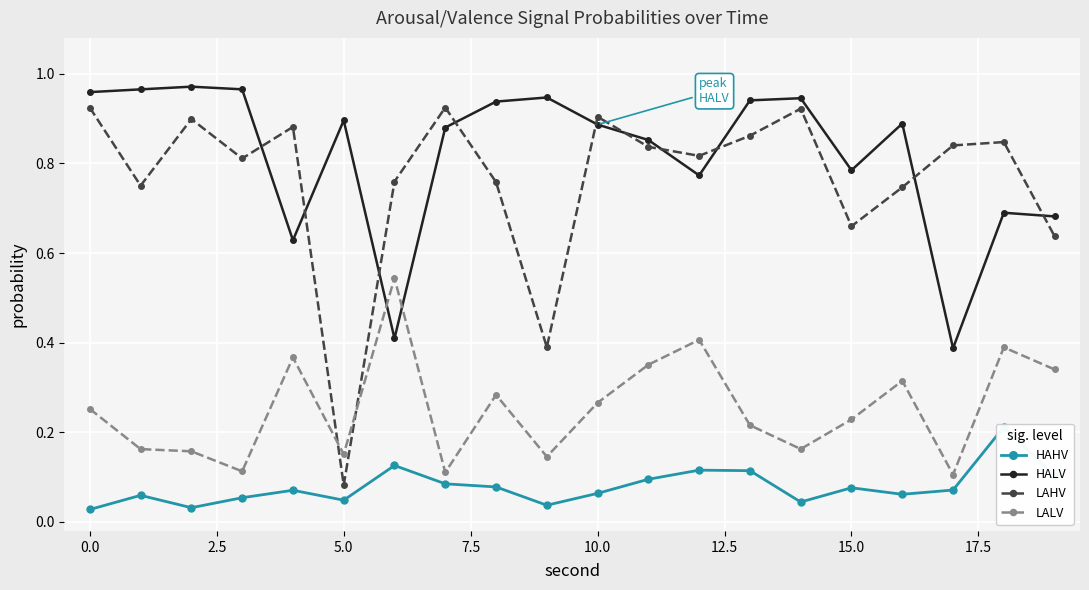

At how many categories does at least one series exceed 0?

20